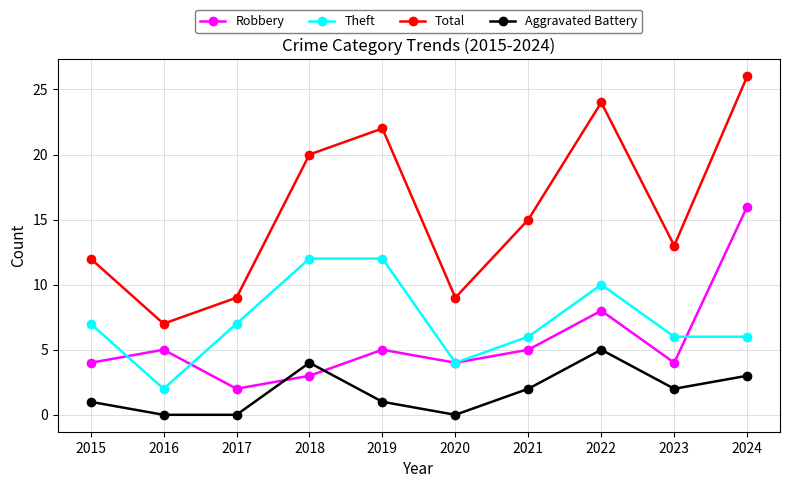

The value of Theft at 2020 is 4. True or false?

True